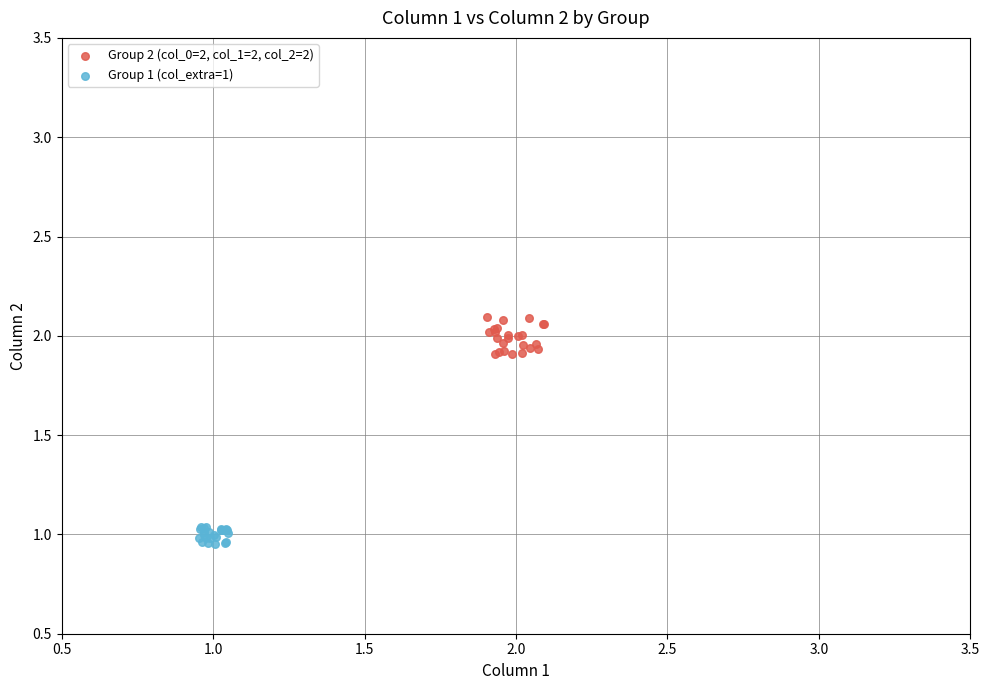

Which series reaches the maximum Y coordinate?

Group 2 (col_0=2, col_1=2, col_2=2)